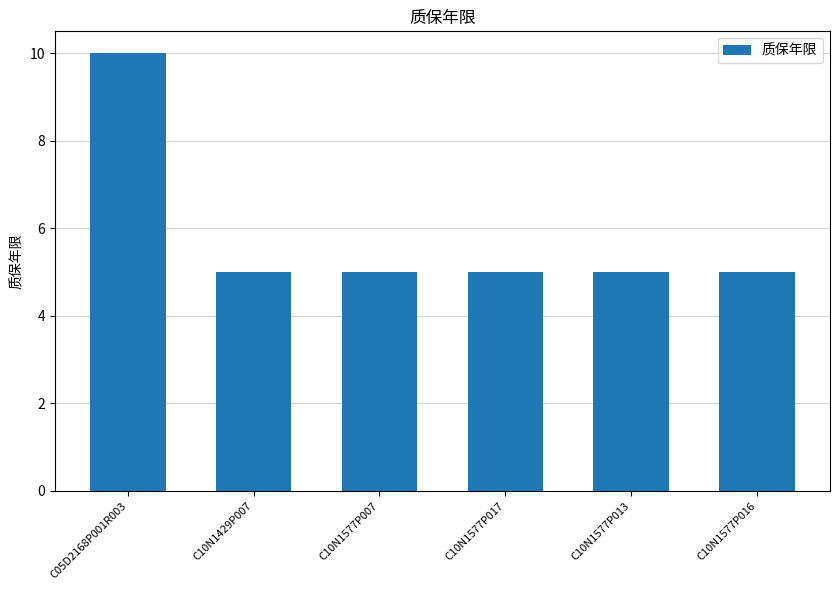

The chart shows a value of 9 at C10N1429P007. True or false?

False